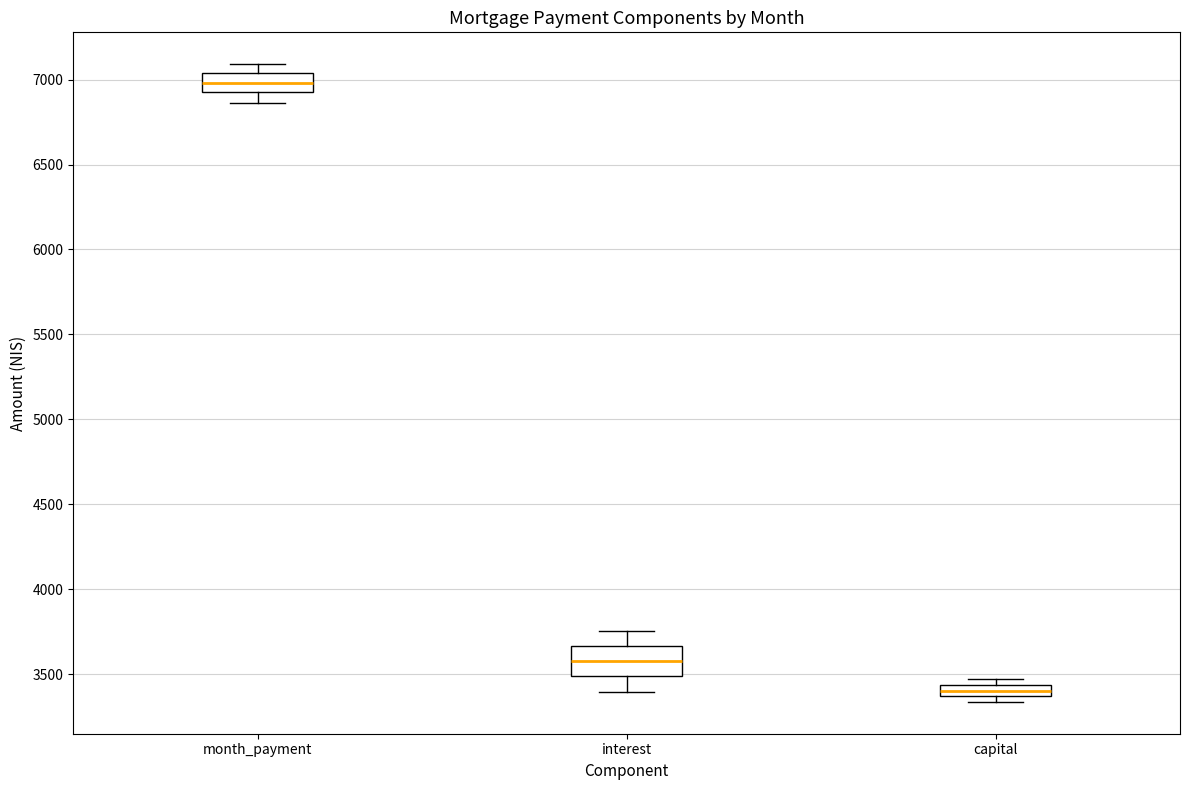

Where does the upper whisker of the box for month_payment end on the y-axis? The values are not printed on the chart, so give them approximately, as read against the axis.

7100